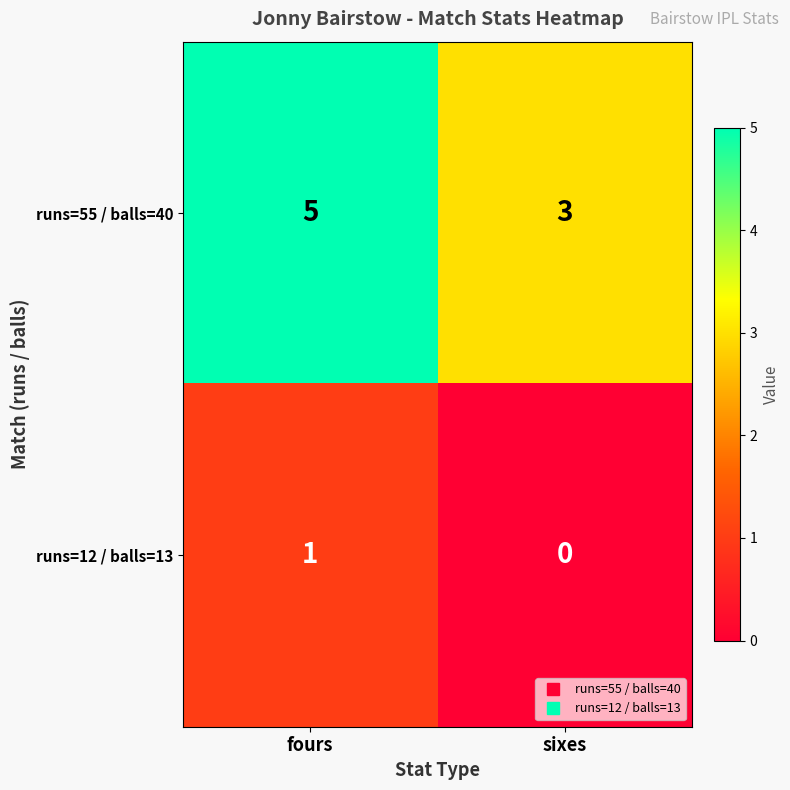

At which label is runs=12 / balls=13 closest to 0?

sixes